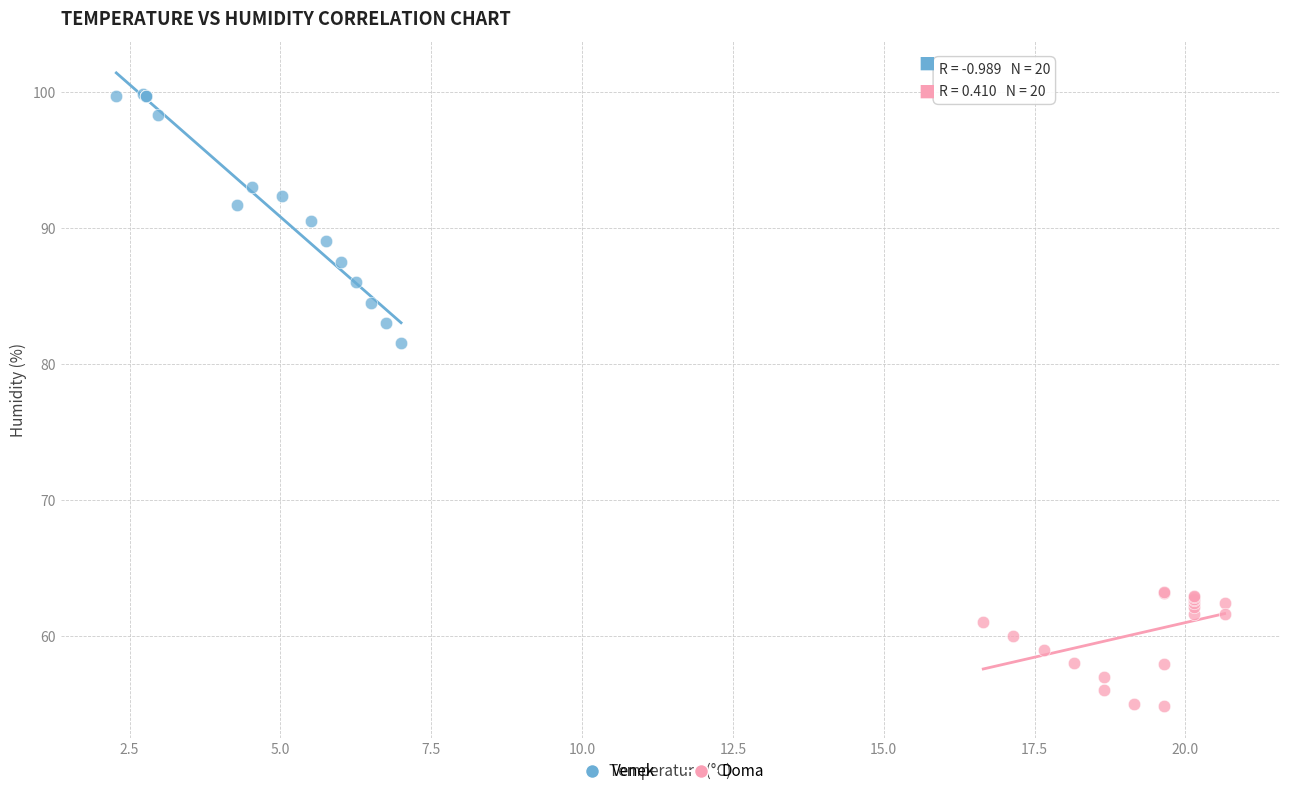

Which series contains the lowest Y value?

Doma